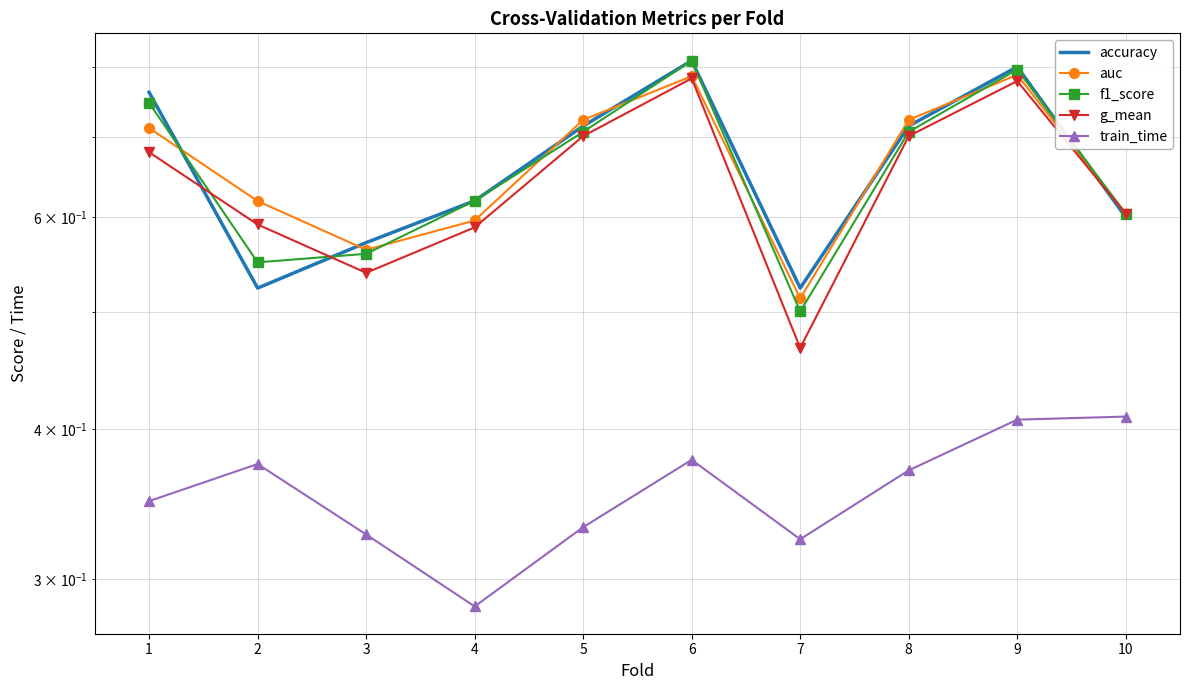

Where is auc nearest to the value 0?

7